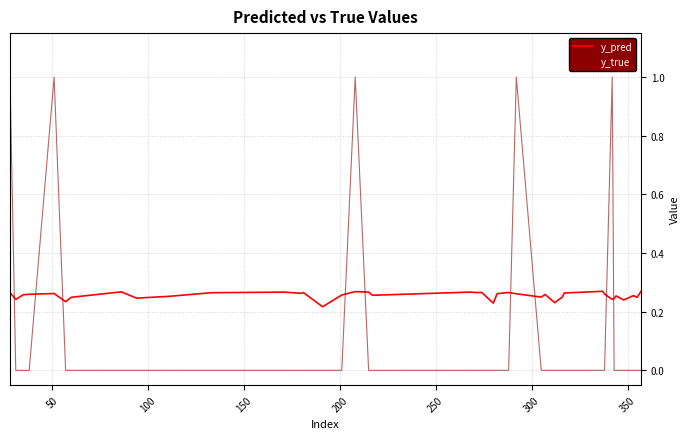

Rank the series by their average value, from highest to lowest.

y_pred, y_true